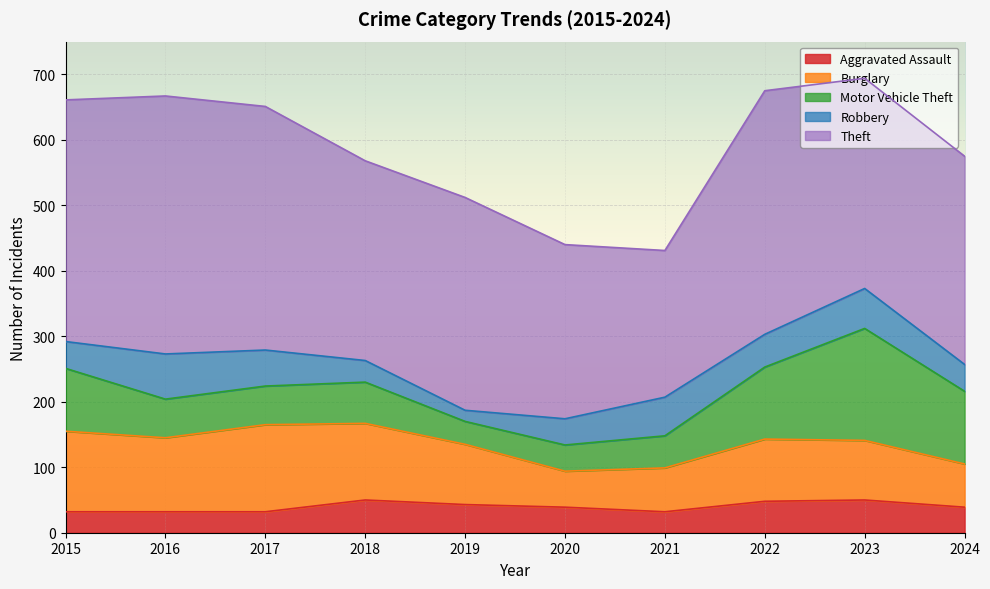

How many series are shown in this chart?

5